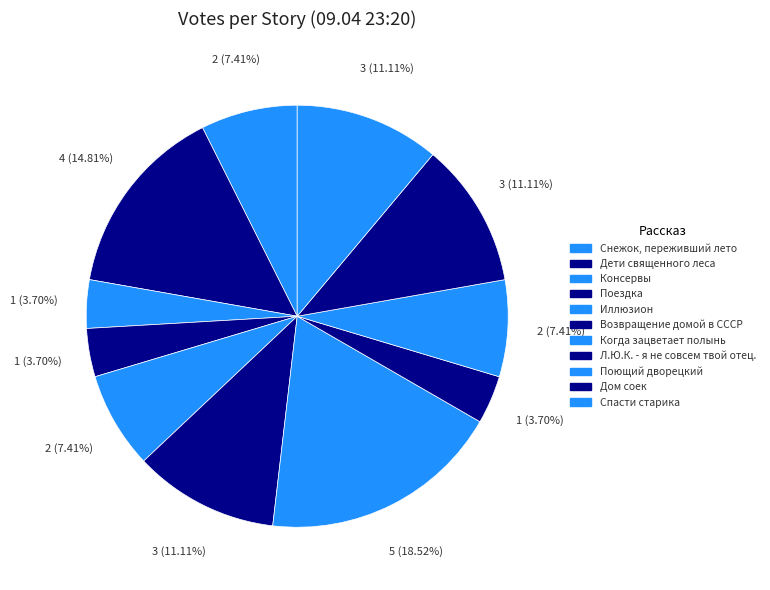

How many segments does this pie chart have?

11